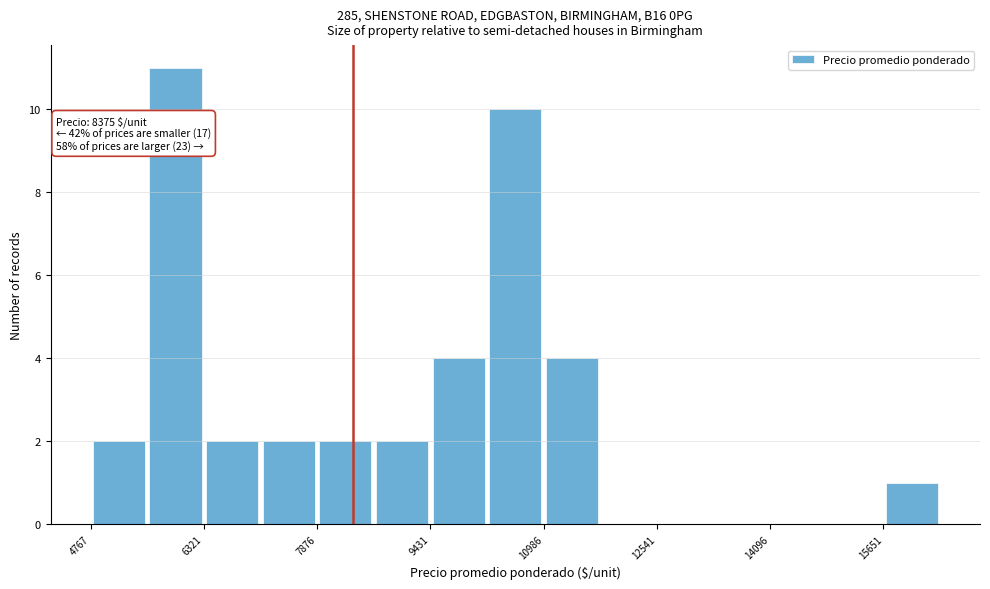

Read against the x-axis, roughly where is the centre of the tallest bar?

6000